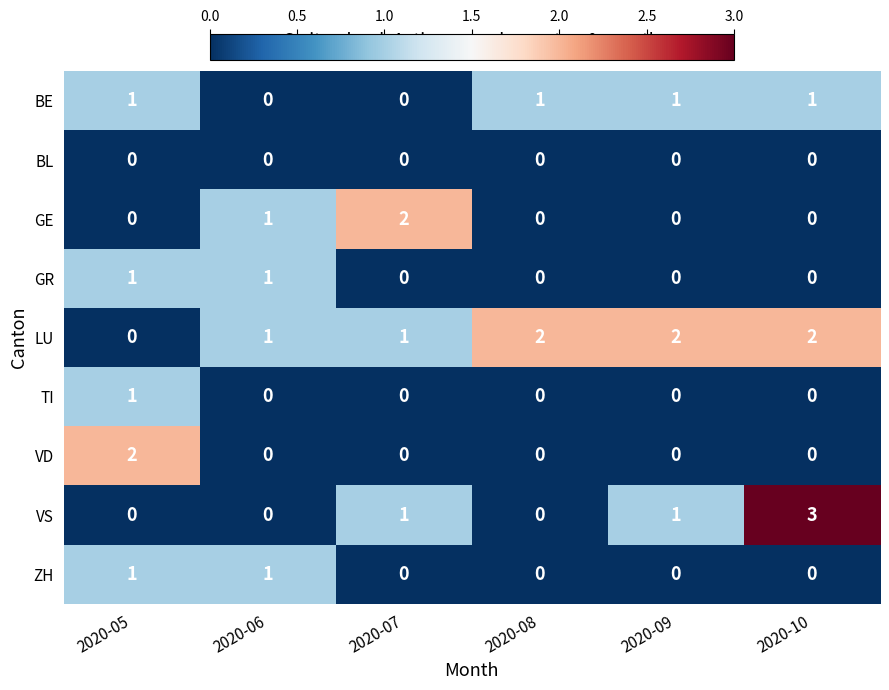

The VD series shows -1 at 2020-10. True or false?

False